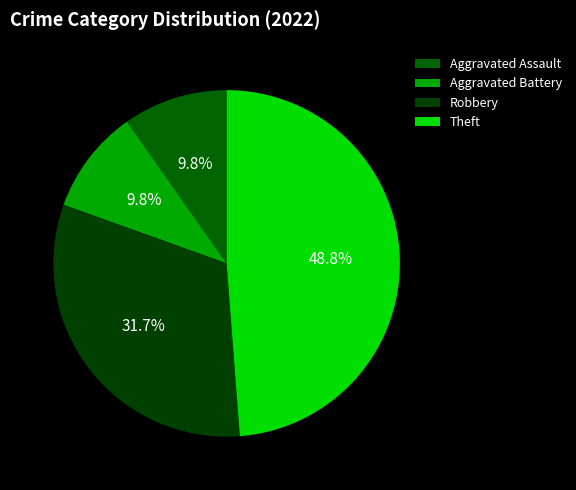

How many segments does this pie chart have?

4